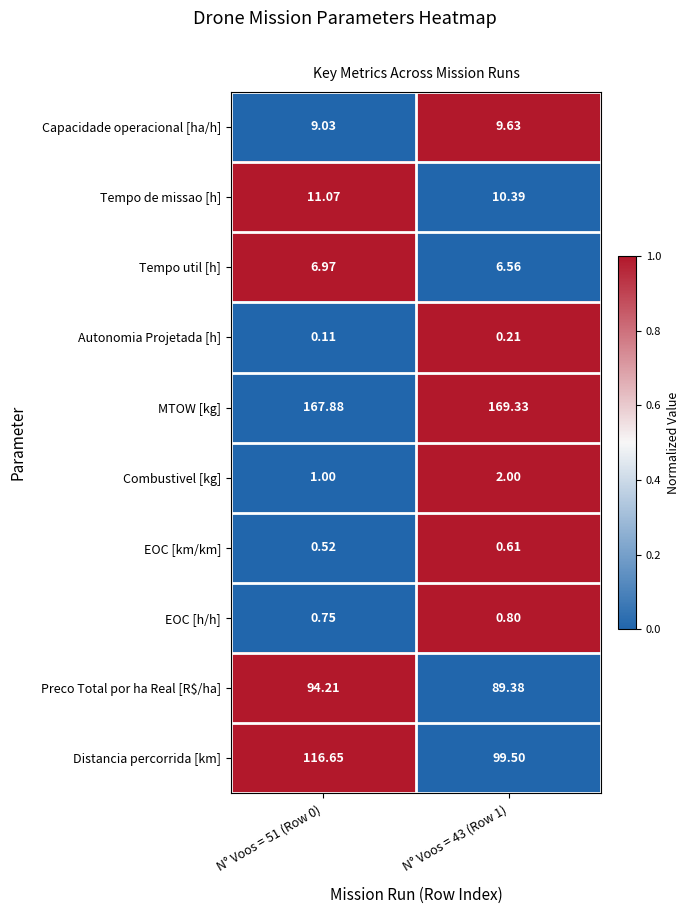

What is the total value across all series at N° Voos = 43 (Row 1)?

388.4